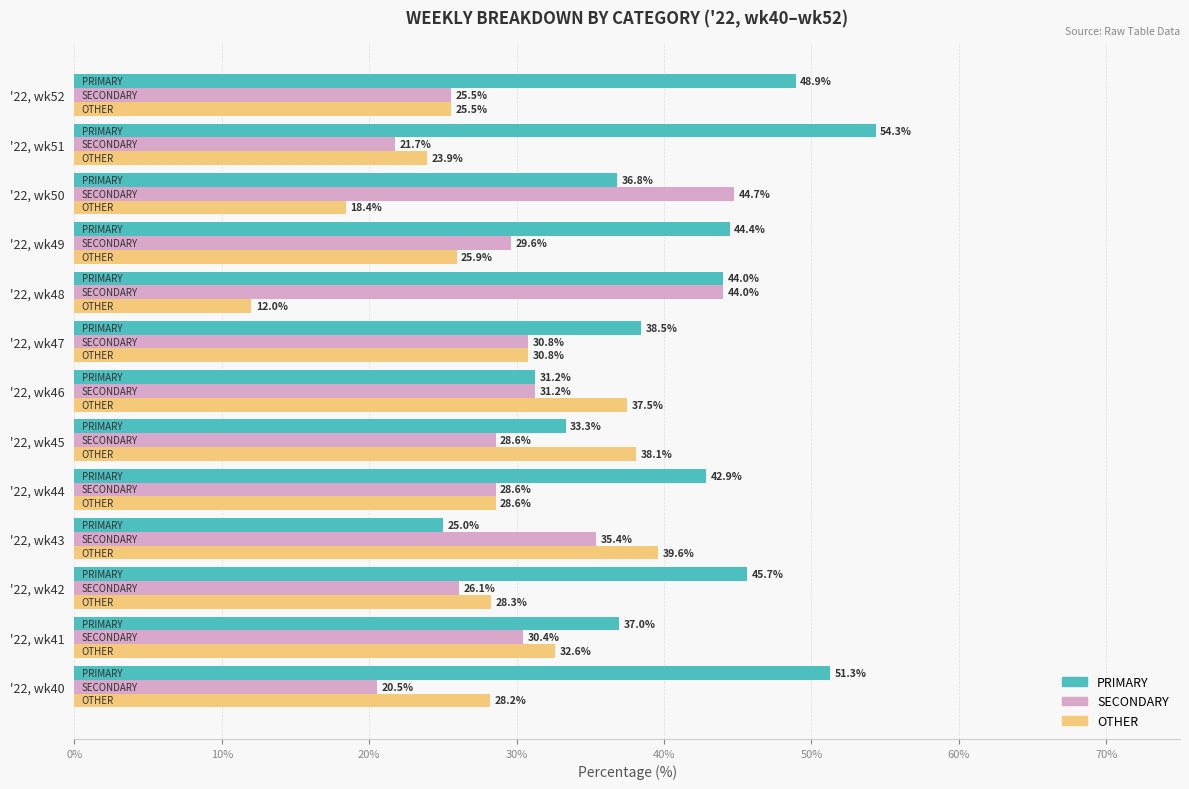

Rank the categories by PRIMARY value from highest to lowest.

'22, wk51, '22, wk40, '22, wk52, '22, wk42, '22, wk49, '22, wk48, '22, wk44, '22, wk47, '22, wk41, '22, wk50, '22, wk45, '22, wk46, '22, wk43